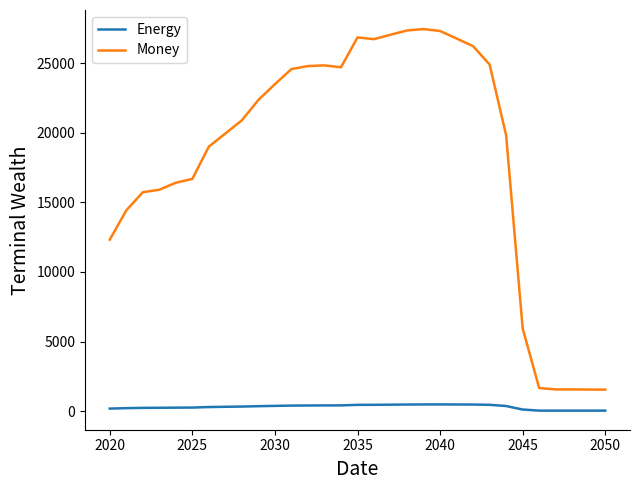

Does the chart display data point markers on the line(s)?

No